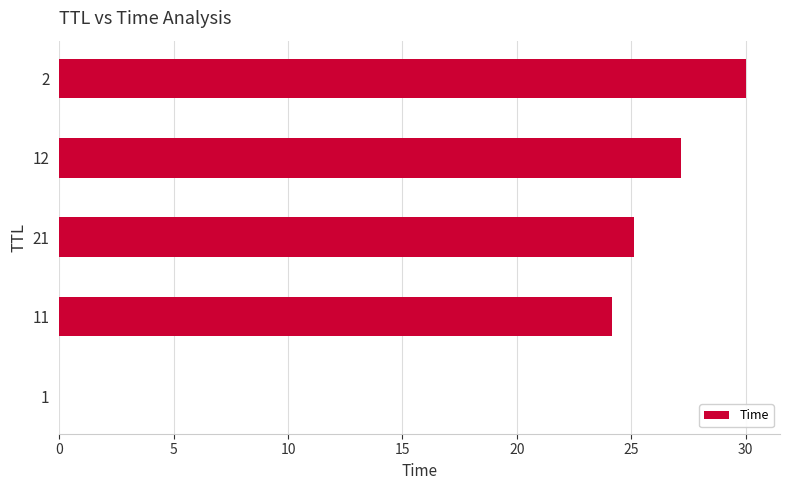

The value at 21 is 25.1. True or false?

True